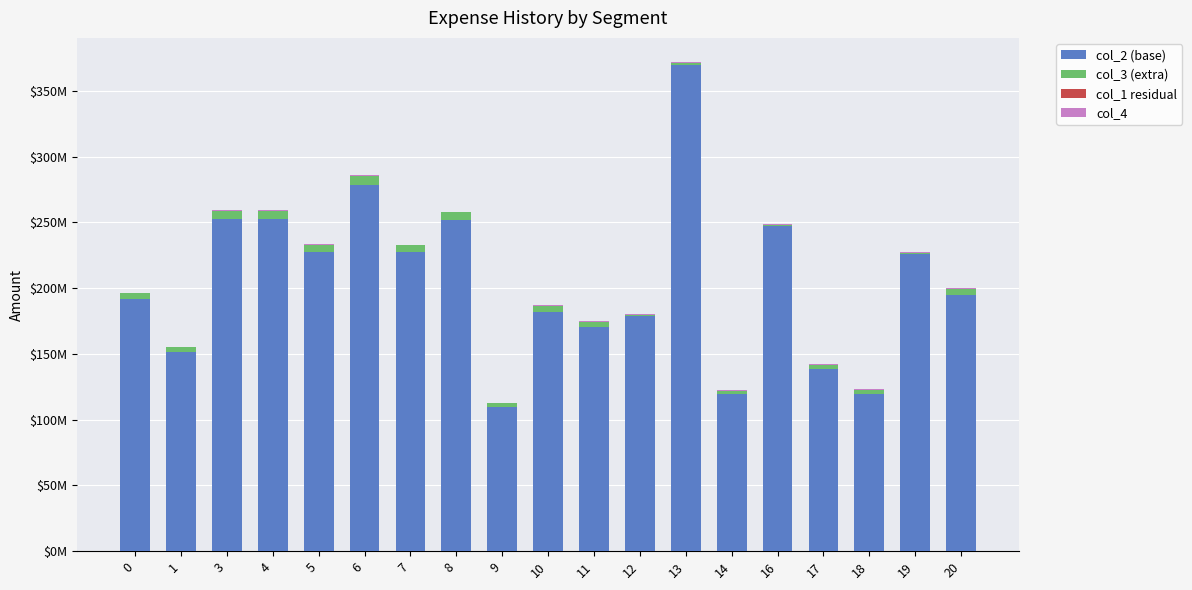

Between 17 and 13, which is larger?

13